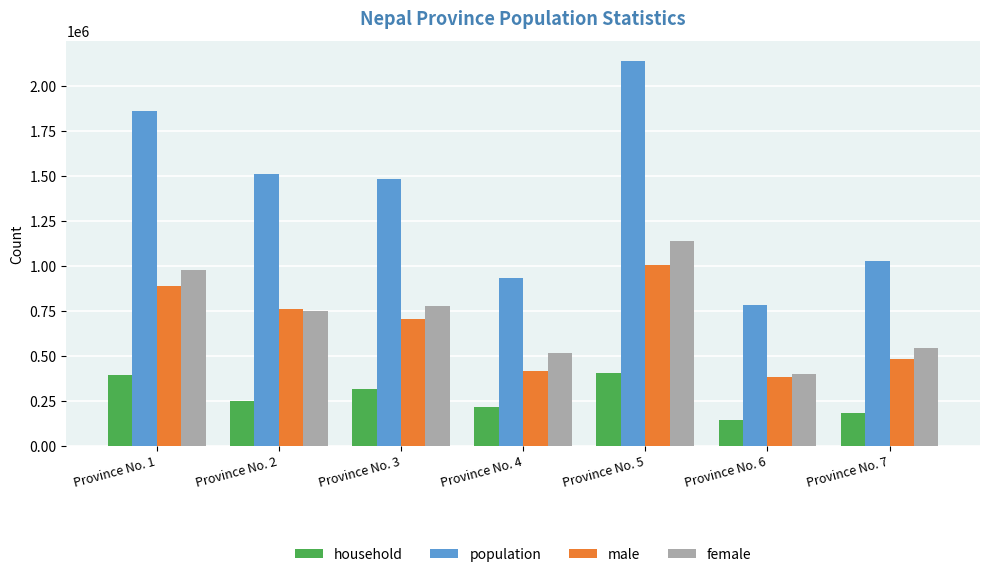

Count the number of data series in this chart.

4